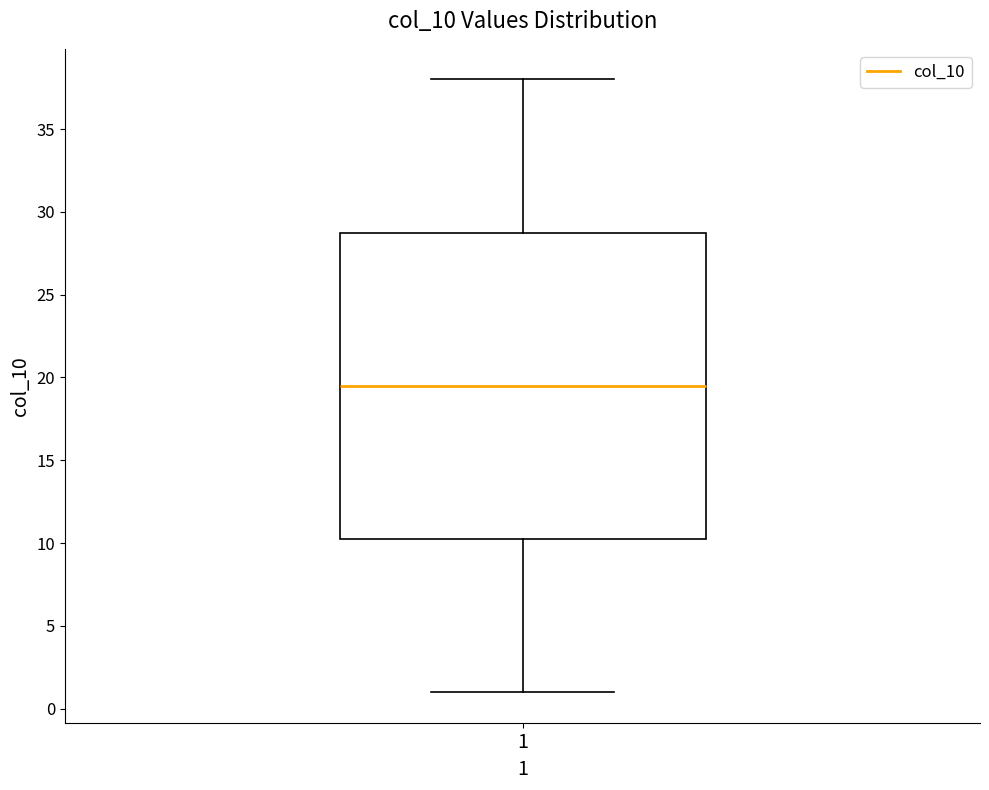

Read this box plot against the y-axis: the position of the median line, the range covered by the box, and the ends of both whiskers. The values are not printed on the chart, so give them approximately, as read against the axis.

median 19.5, box 10.5 to 29.0, whiskers 1.0 to 38.0